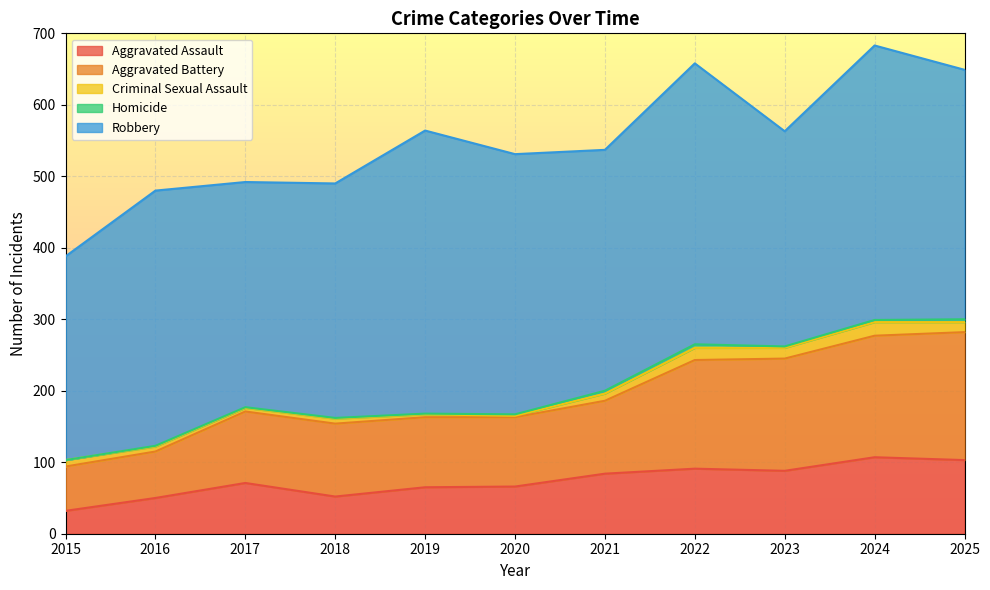

What is the value of the Aggravated Battery point at the 2nd from the left?

65